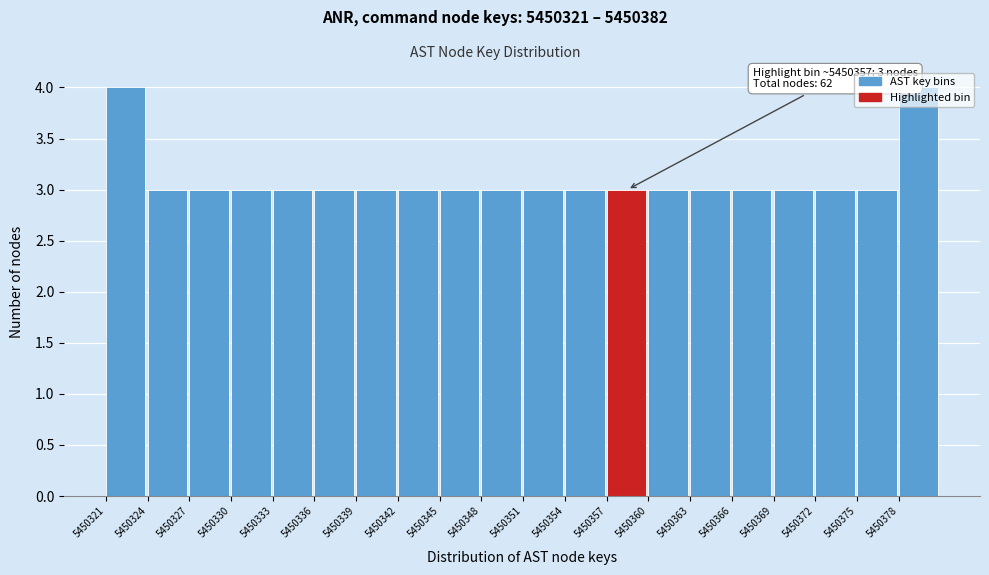

What is the average value?

3